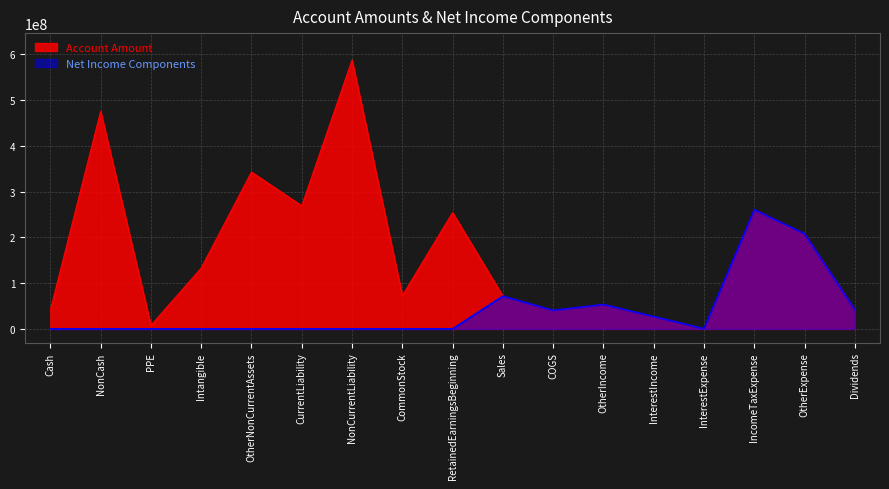

At which category does Net Income Components reach its first local valley?

COGS